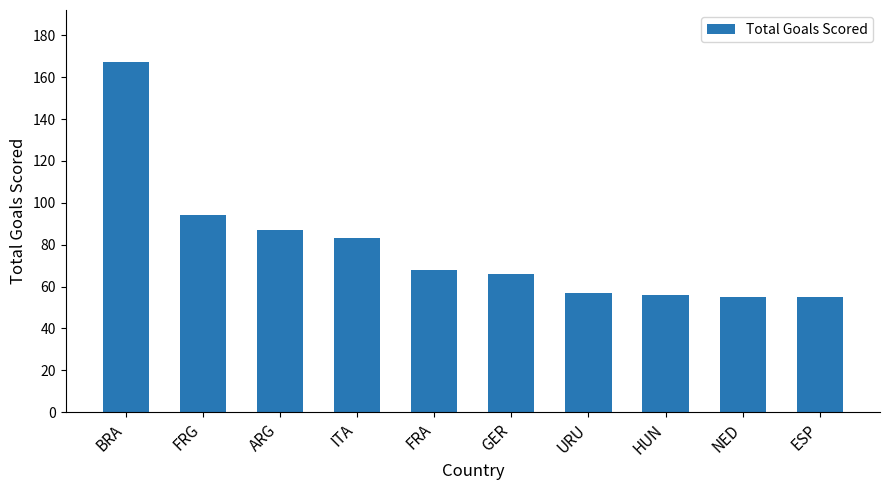

Reading left to right, transcribe all the data shown in this chart.

167	94	87	83	68	66	57	56	55	55